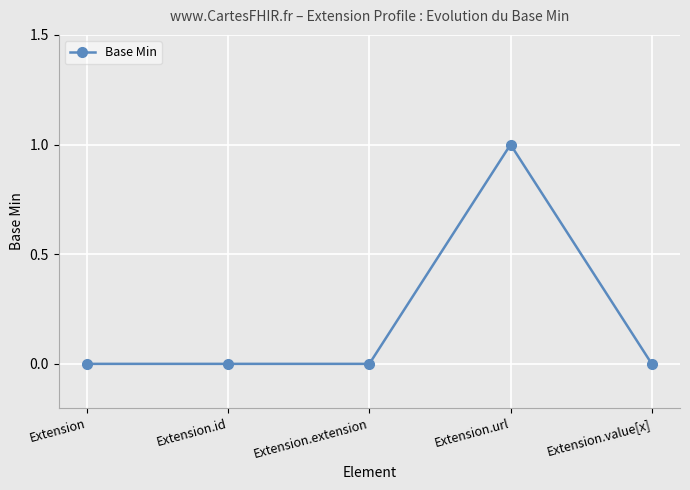

What is the difference between the maximum and second lowest values?

1